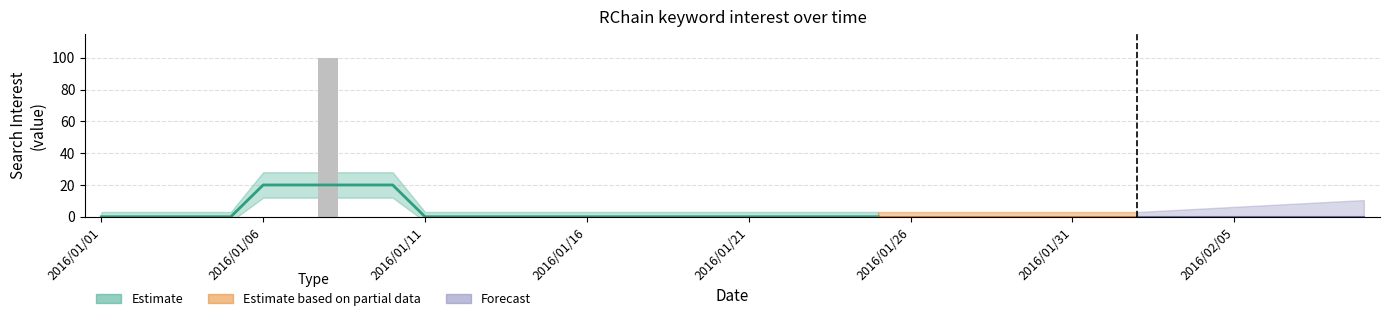

Between 2016/02/09 and 2016/01/14, which is larger?

2016/02/09